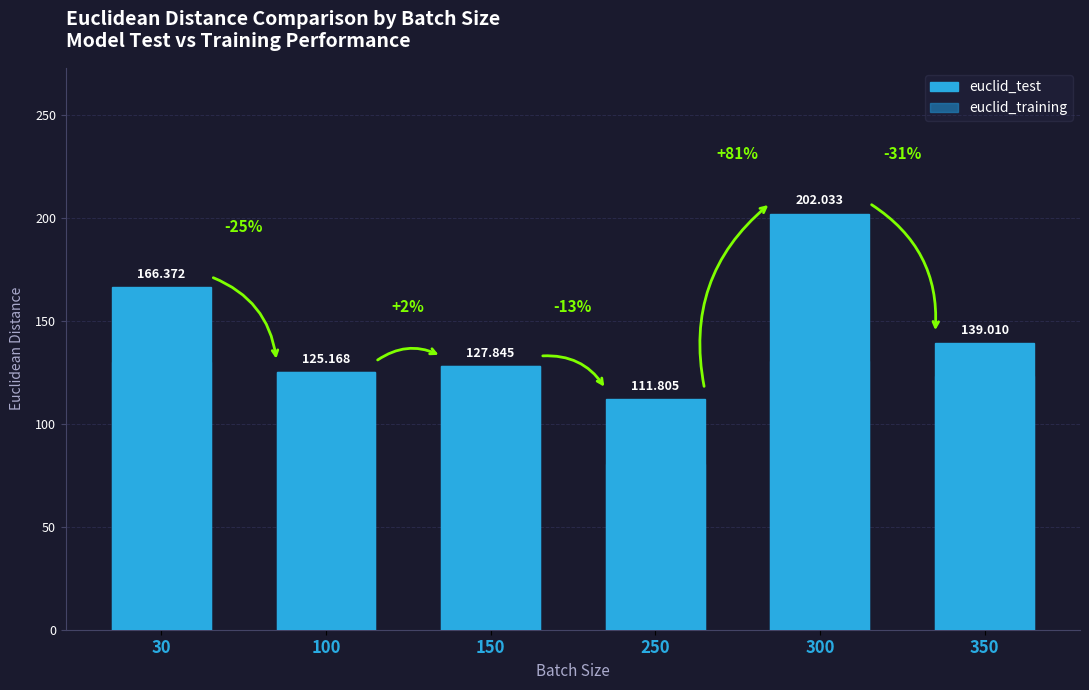

How many values in the euclid_training series exceed 127?

3